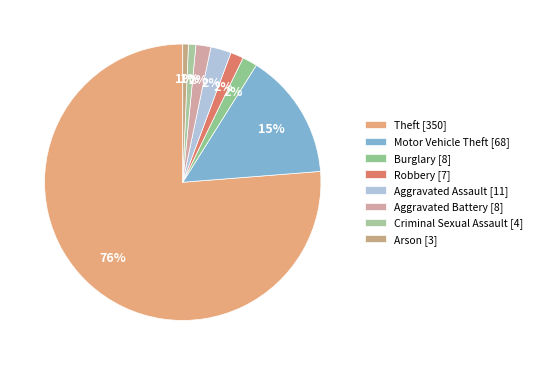

What percentage is the Burglary slice, to the nearest percent?

2%